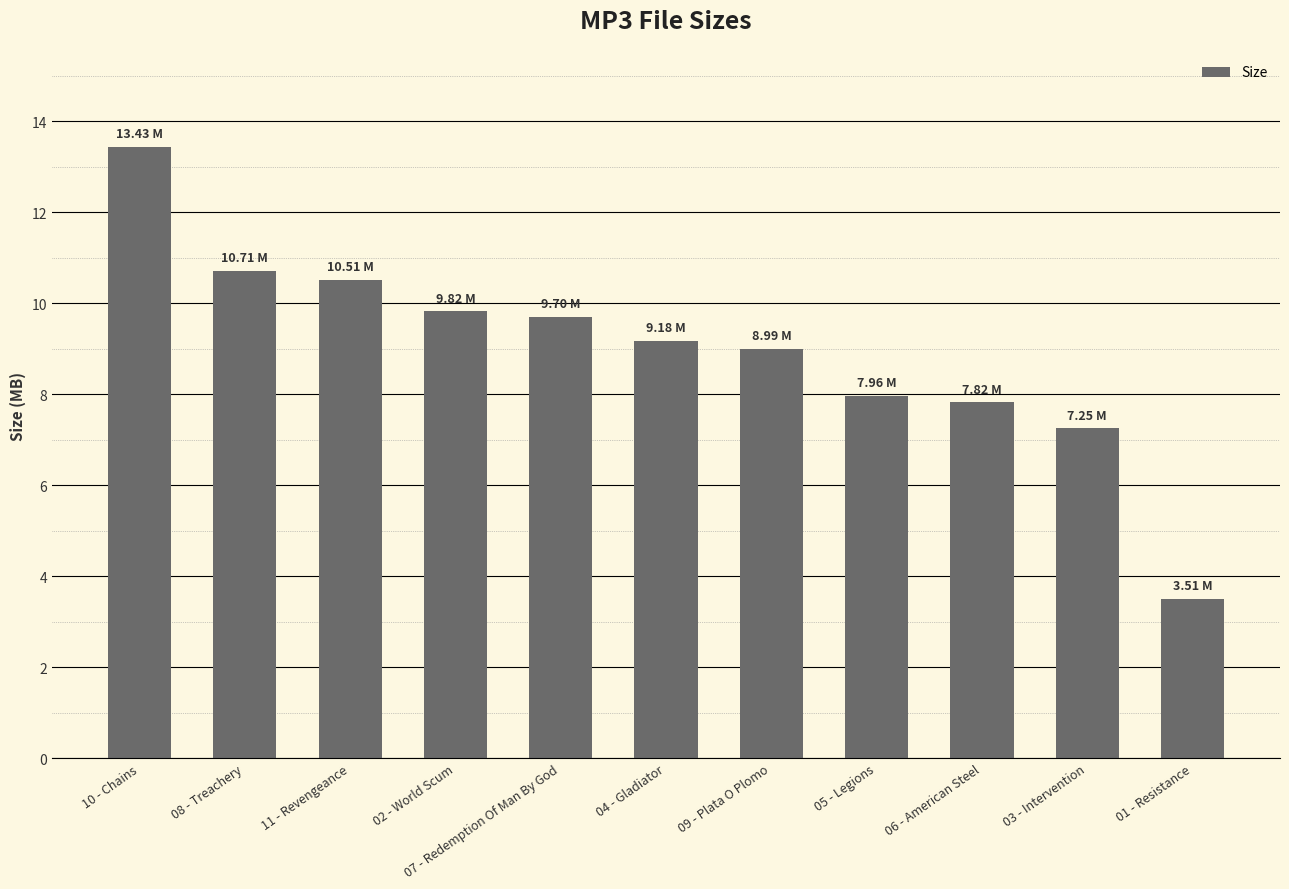

Approximately how many times larger is the value at 07 - Redemption Of Man By God compared to 05 - Legions?

1.2